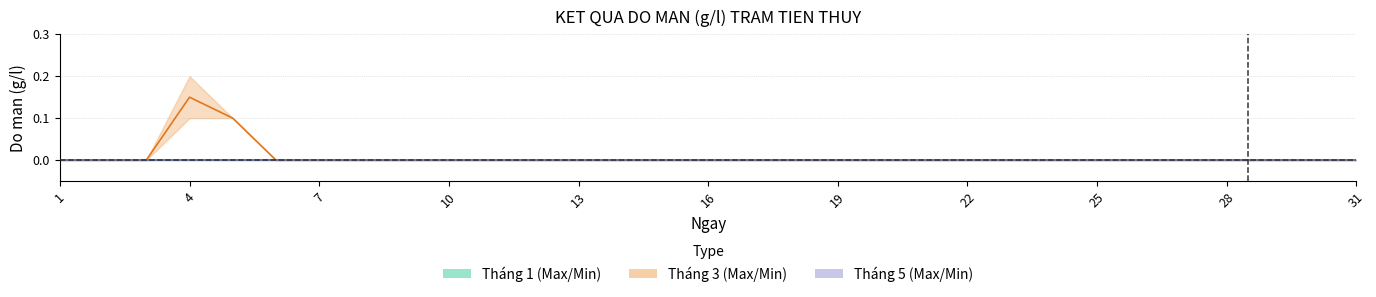

Count the Tháng 3 mean values in the range 0 to 1.

31